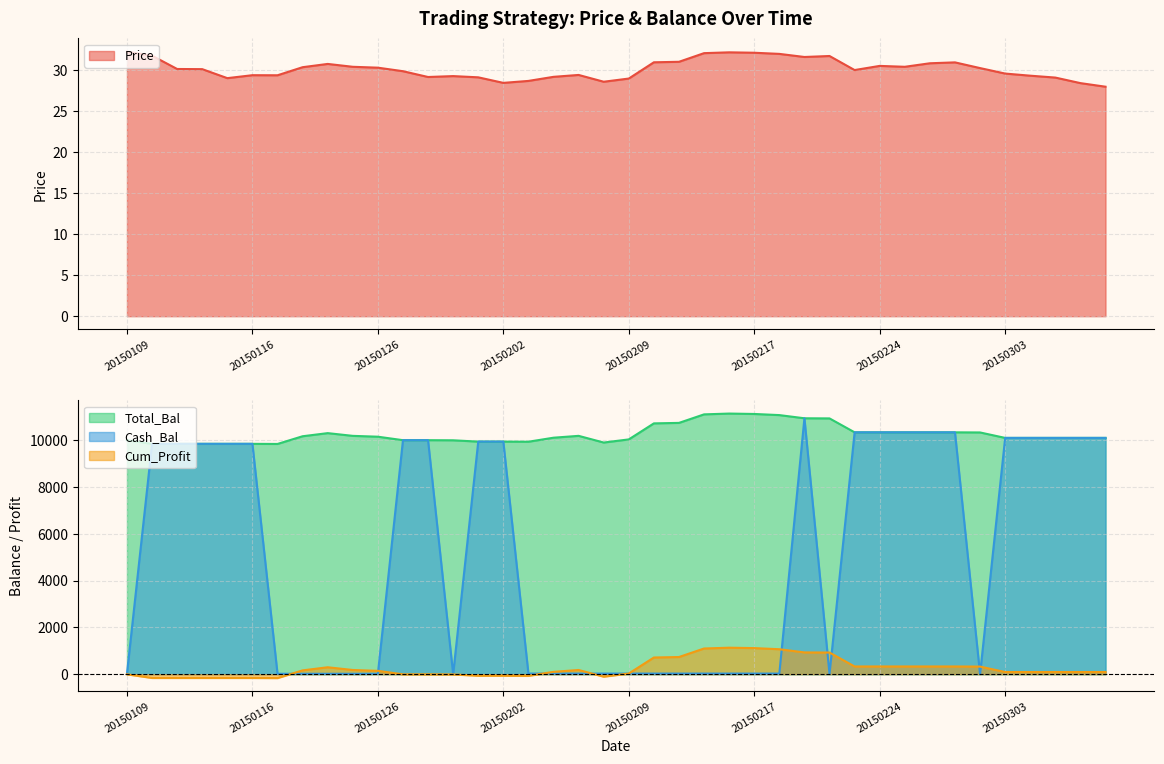

What is the value of the Cash_Bal point at the 17th from the left?

27.5